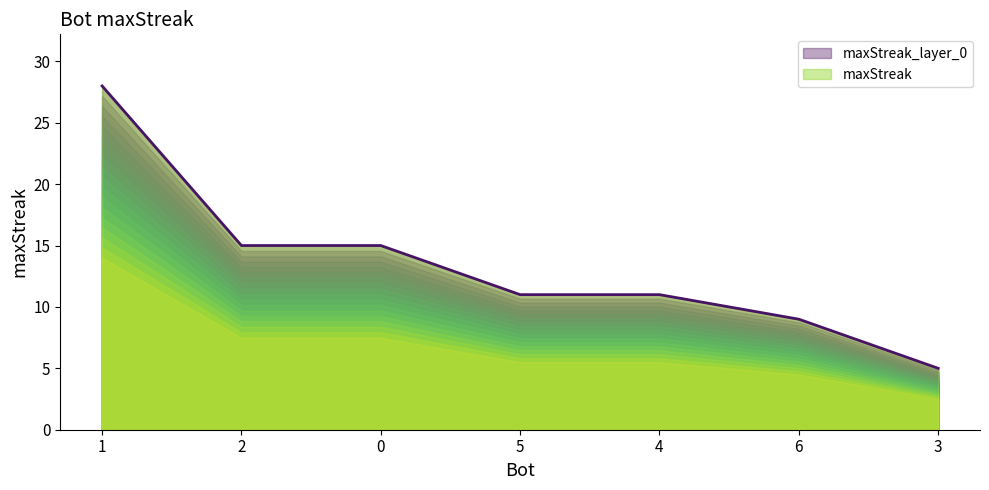

What is the label of the 4th point from the left?

5